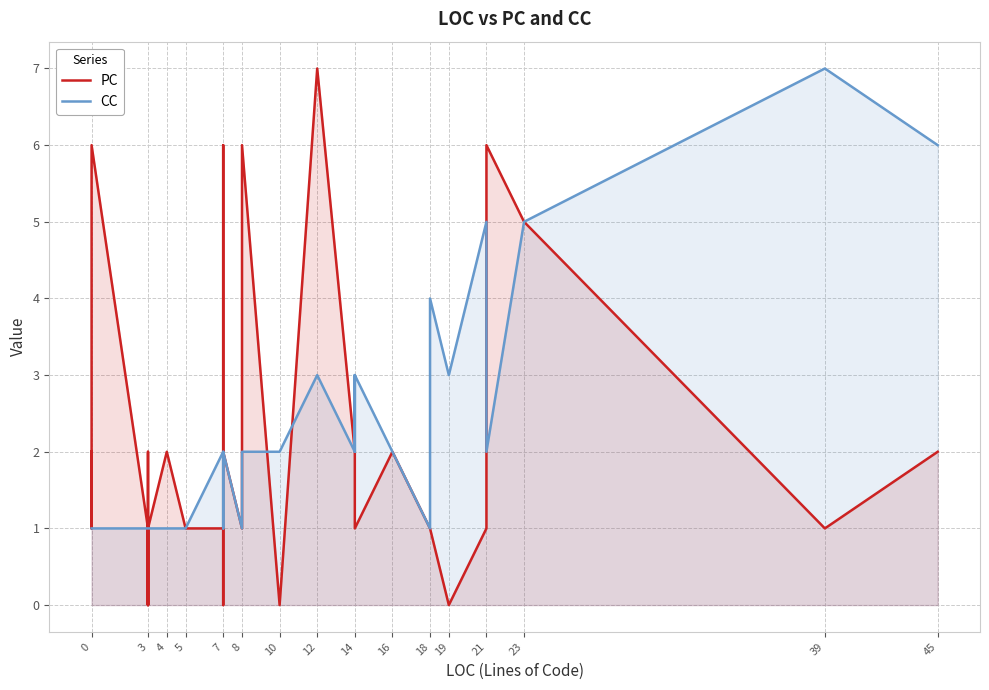

At which category does PC reach its first local valley?

3